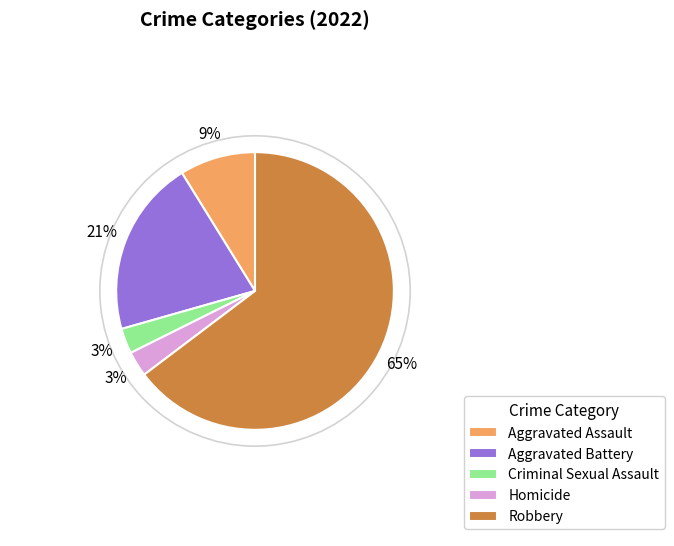

True or false: Robbery accounts for 54% of the total.

False